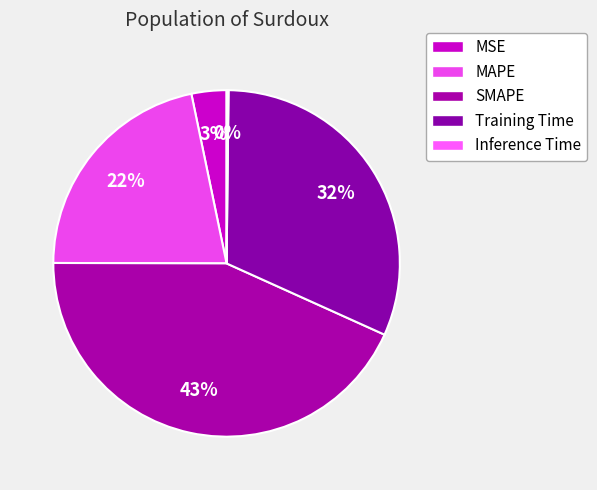

To the nearest percent, what is the difference between the Inference Time and MSE slice percentages?

3%